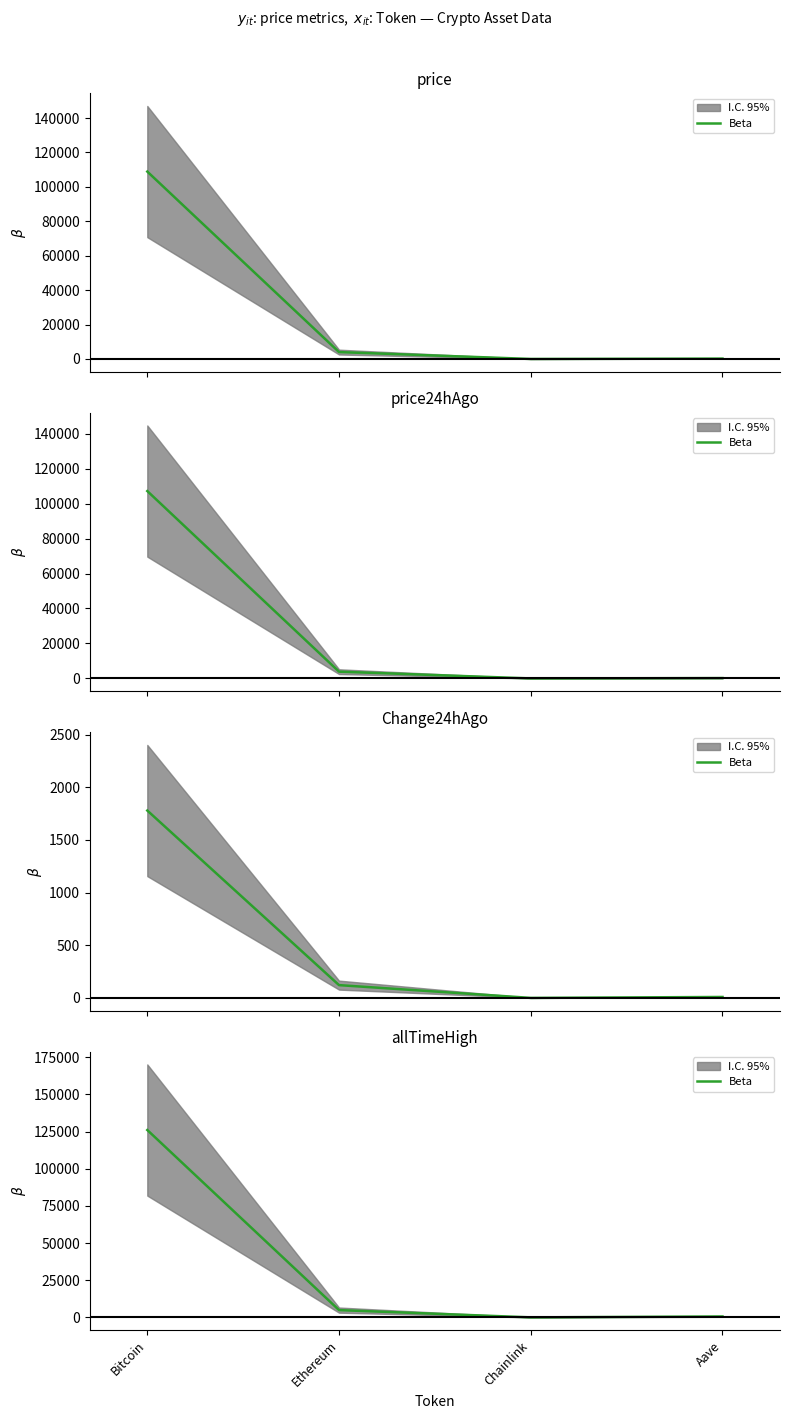

True or false: the data shows 126080.0 at Bitcoin.

True